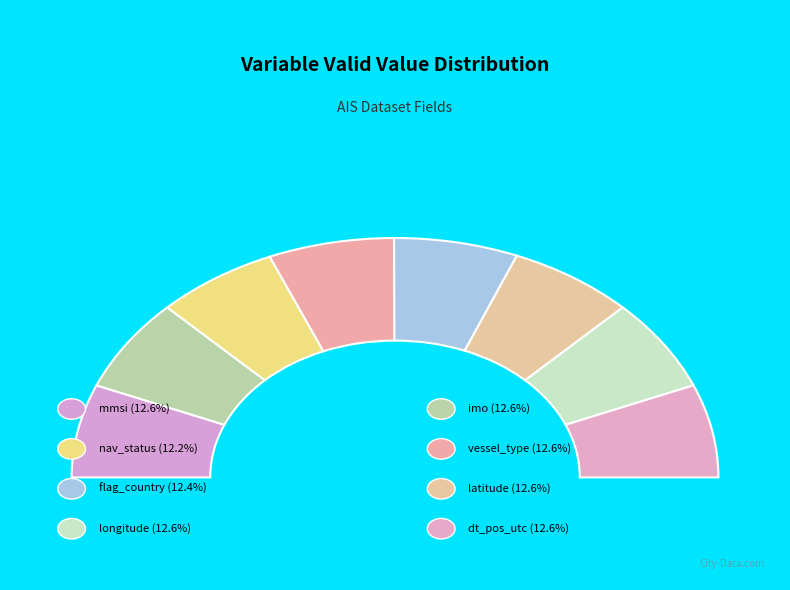

Is it true that vessel_type is 13% of the pie?

True